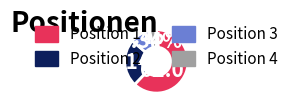

Which category has the biggest portion of the pie?

Position 1